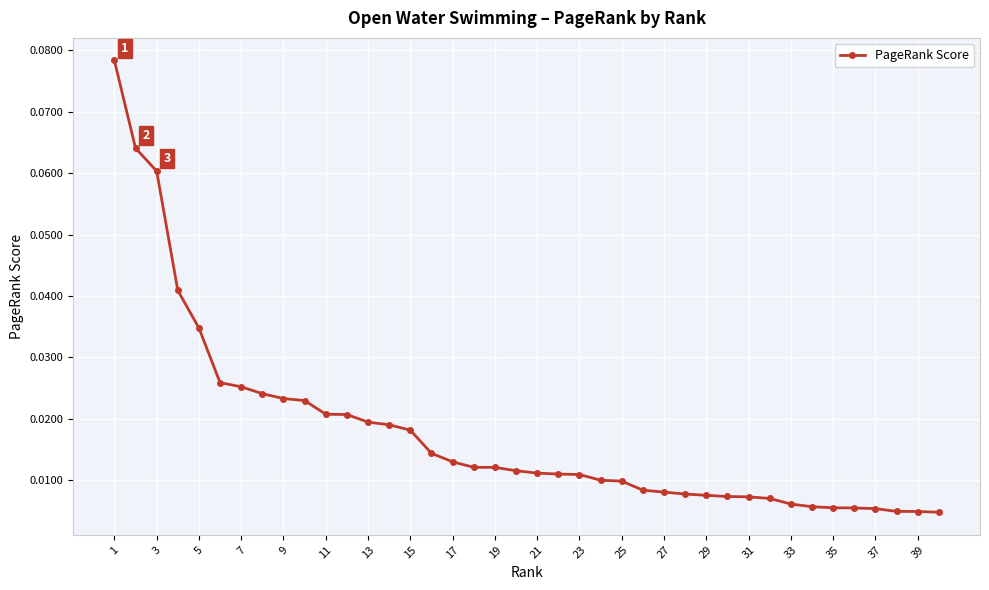

What is the sum of all values?

0.7